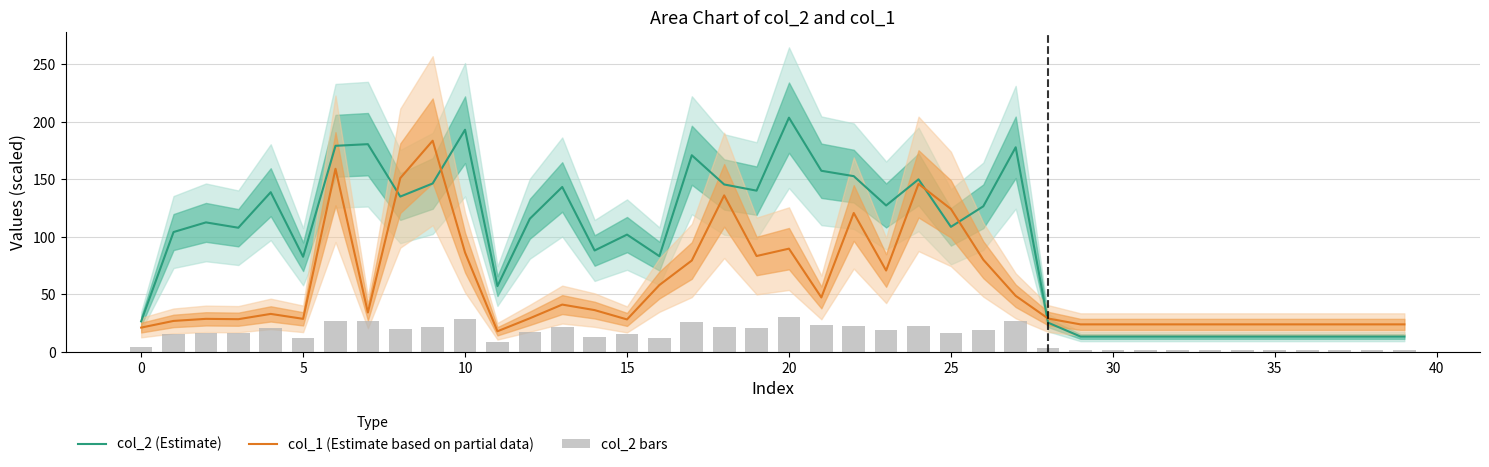

Are the bars grouped side by side (vs. stacked)?

Yes